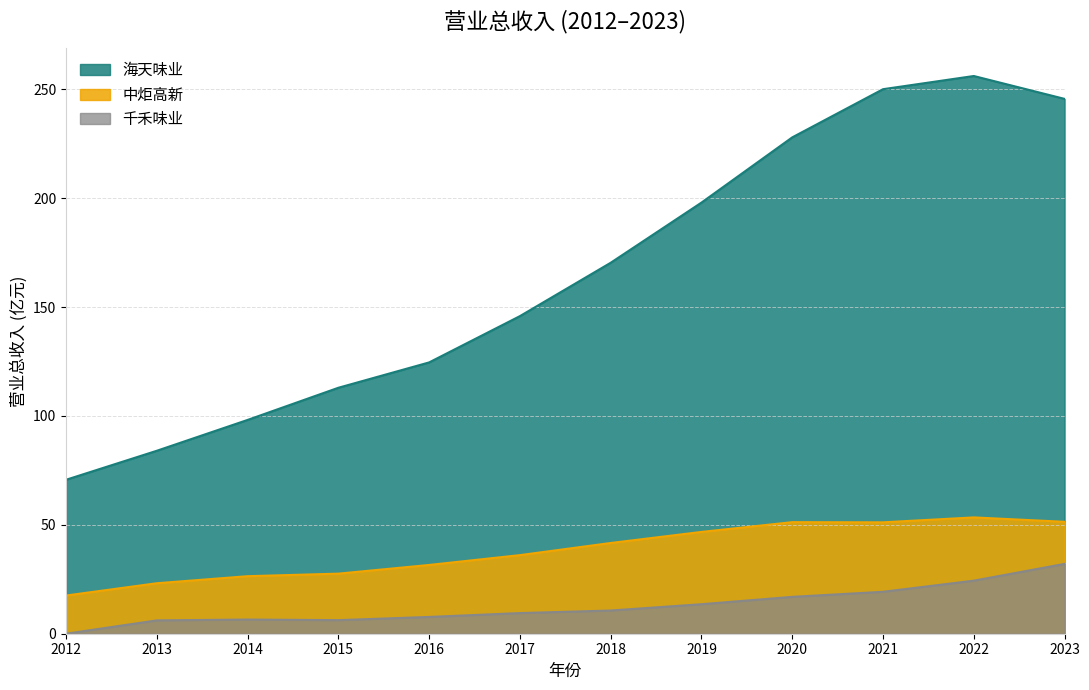

True or false: 海天味业 and 千禾味业 intersect in this chart.

False